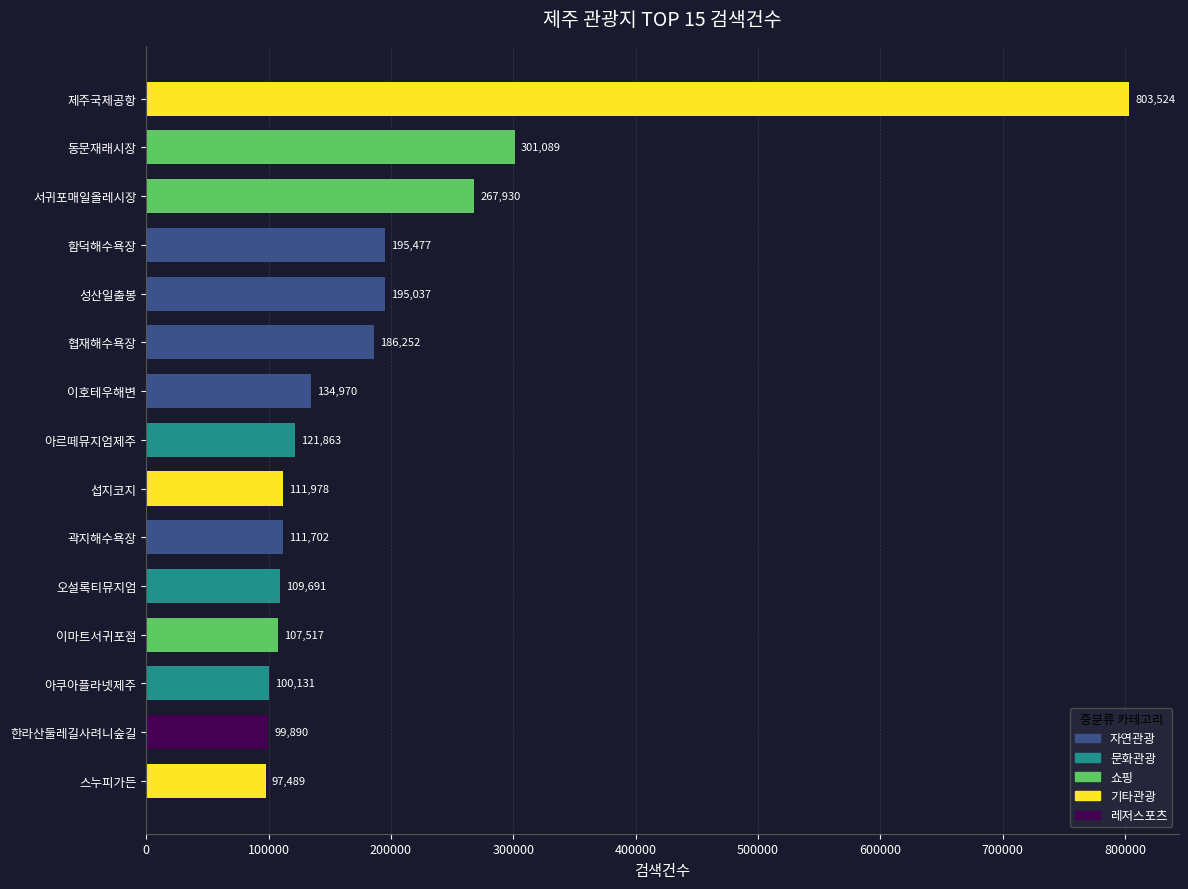

List the labels in order of value, smallest first.

스누피가든, 한라산둘레길사려니숲길, 아쿠아플라넷제주, 이마트서귀포점, 오설록티뮤지엄, 곽지해수욕장, 섭지코지, 아르떼뮤지엄제주, 이호테우해변, 협재해수욕장, 성산일출봉, 함덕해수욕장, 서귀포매일올레시장, 동문재래시장, 제주국제공항